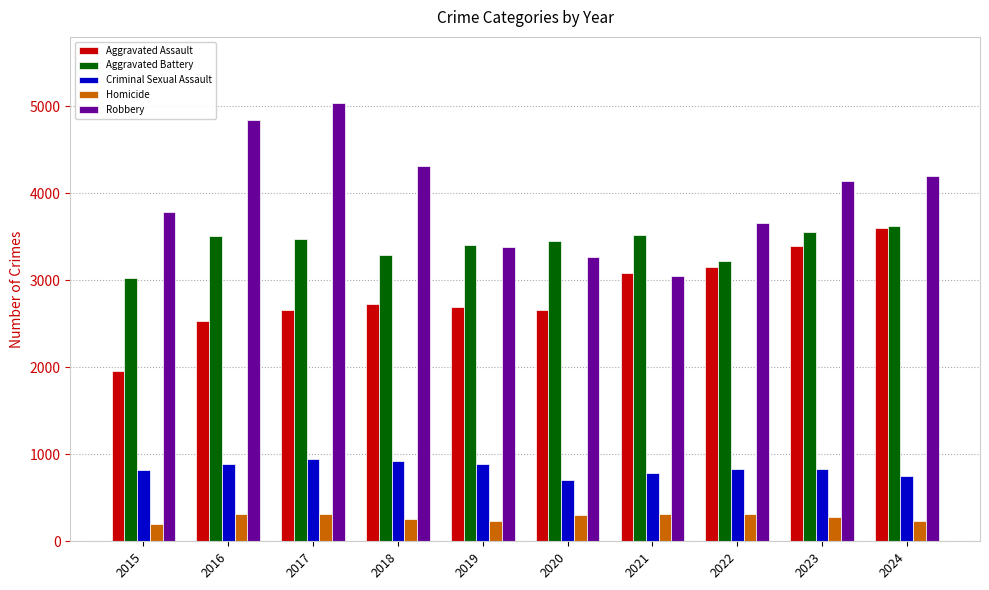

How many data points in Robbery are less than 4148?

5